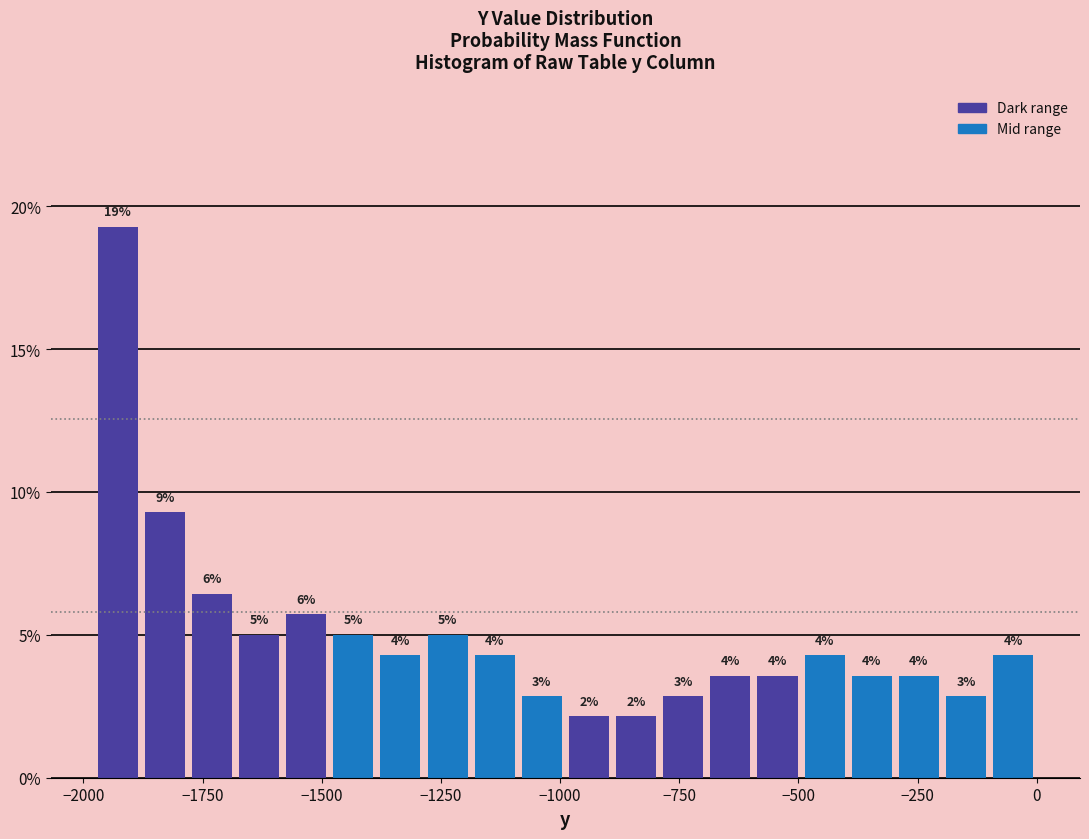

Around what value on the x-axis is the tallest bar? Give the approximate position of its centre, as read against the axis.

-1950